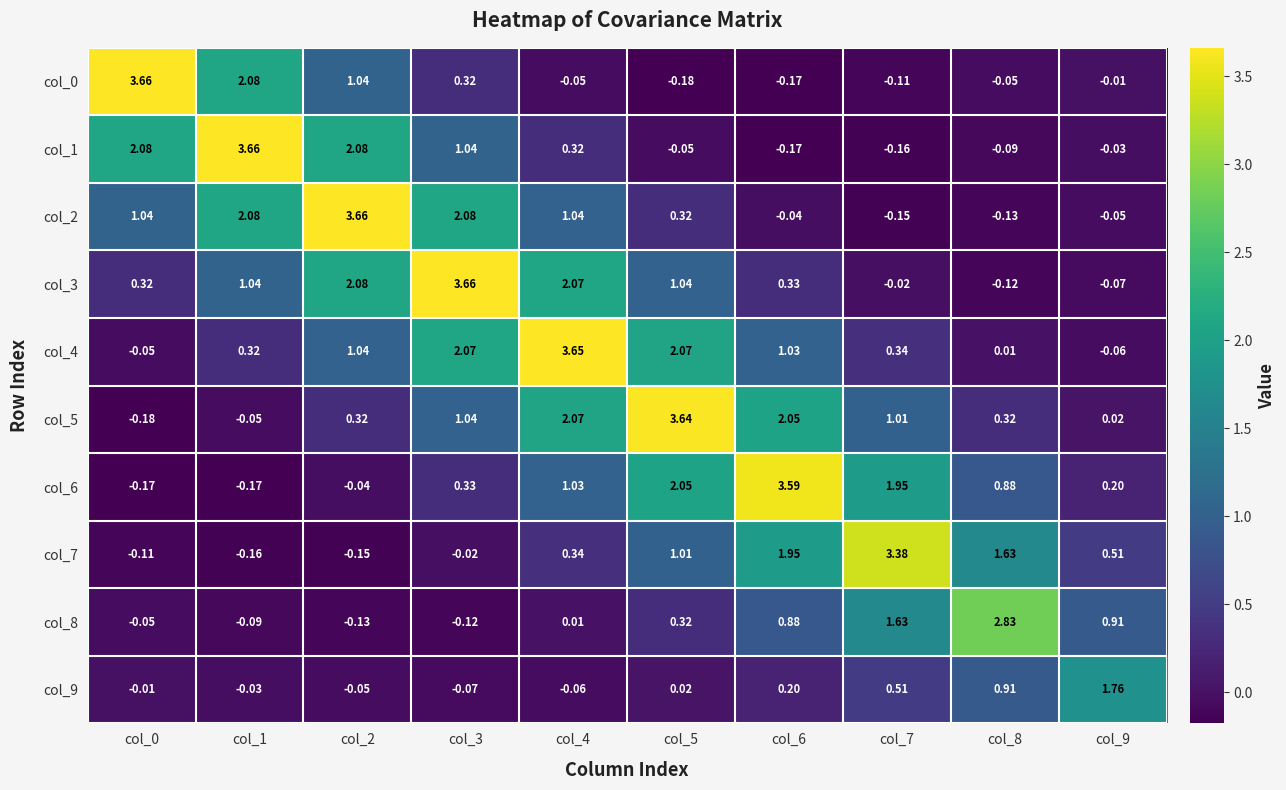

At how many categories does at least one series exceed 0?

10